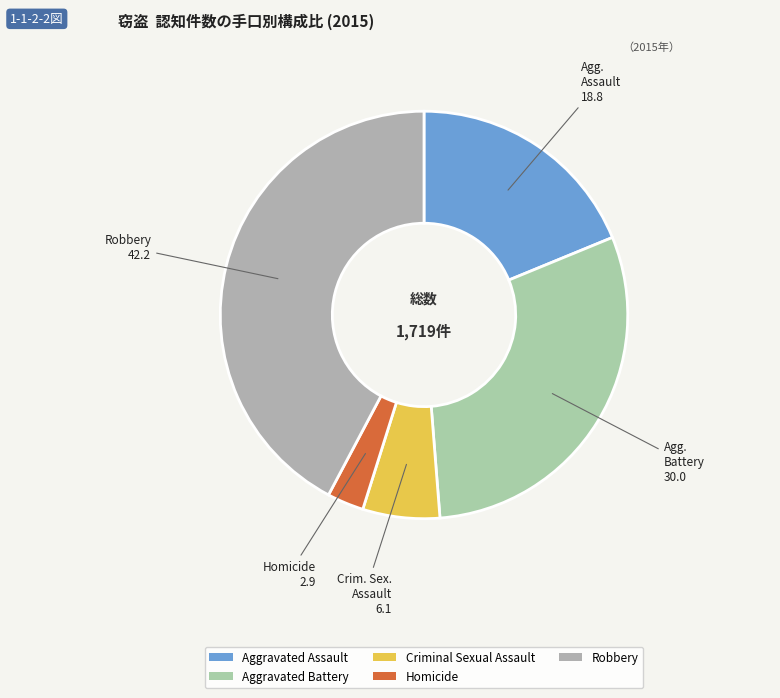

Is there a majority slice in this chart?

No